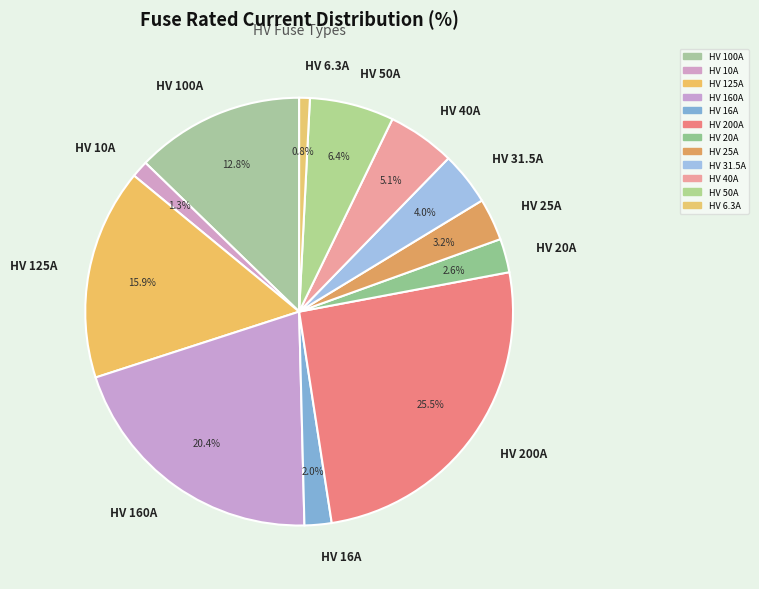

How many slices are in this pie chart?

12